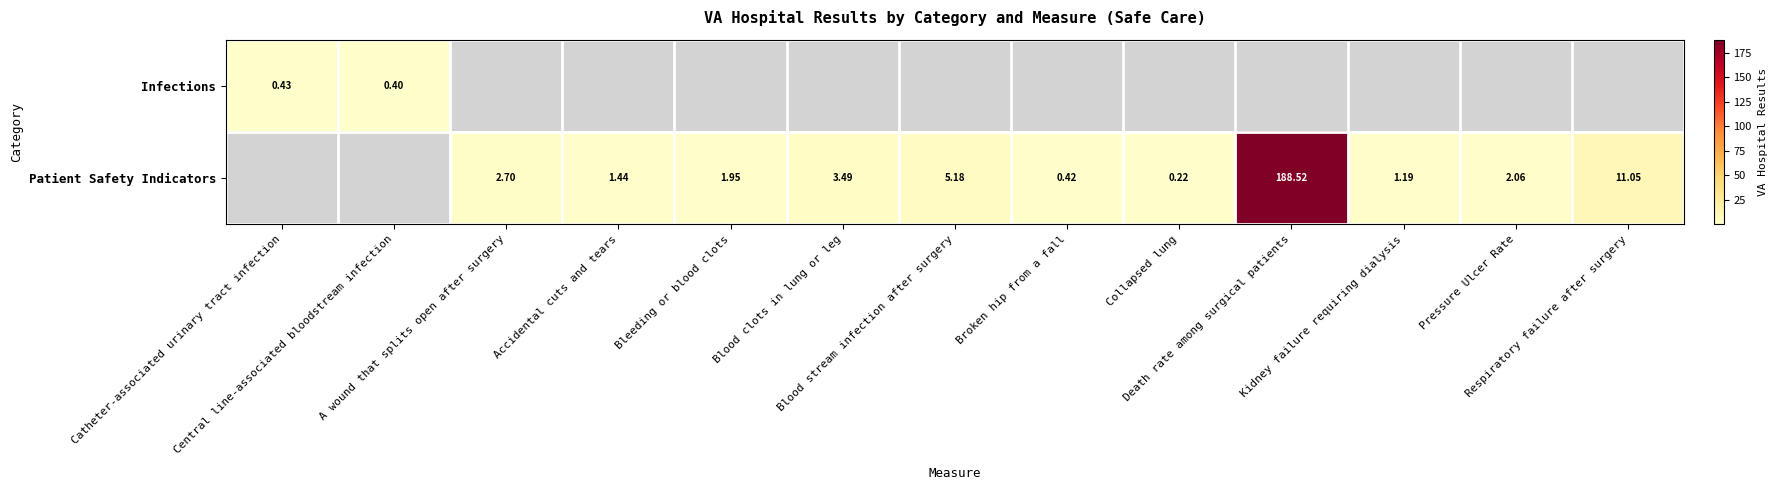

The value of Patient Safety Indicators at Accidental cuts and tears is 1.4. True or false?

True